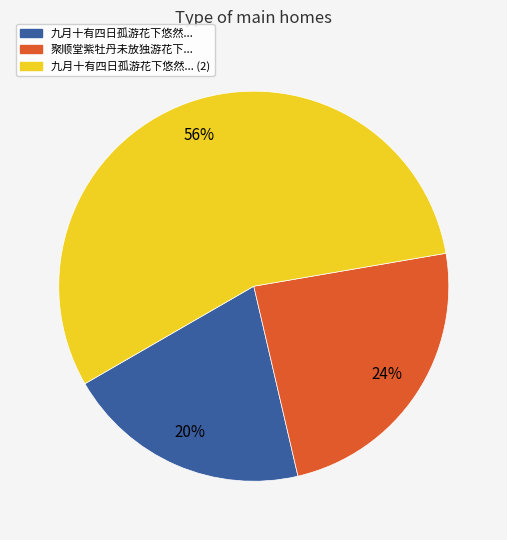

Is there a majority slice in this chart?

Yes